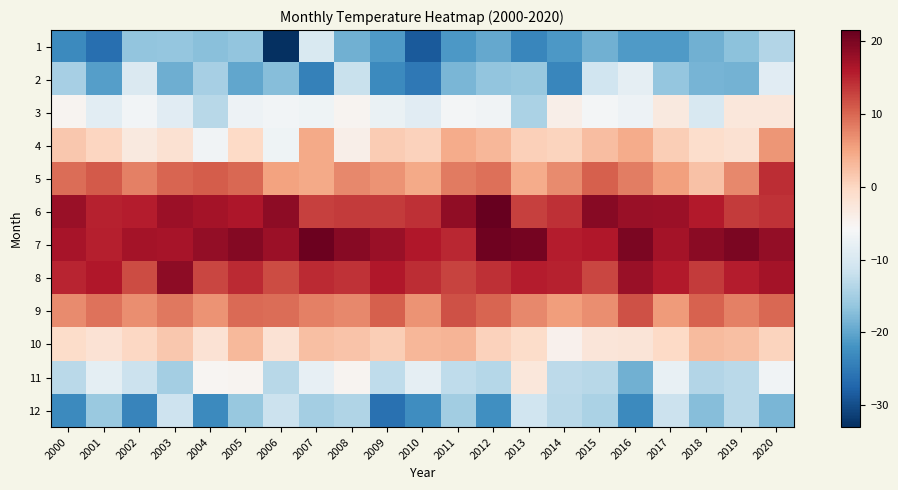

Reading left to right, what are all the values shown in this chart?

1: 2000=-23.1	2001=-26.3	2002=-16.5	2003=-16.2	2004=-17.1	2005=-16.5	2006=-33.0	2007=-9.8	2008=-18.8	2009=-21.2	2010=-28.6	2011=-21.3	2012=-19.6	2013=-23.5	2014=-21.3	2015=-18.9	2016=-21.2	2017=-21.1	2018=-18.8	2019=-17.0	2020=-13.7
2: 2000=-14.9	2001=-20.7	2002=-9.6	2003=-19.0	2004=-14.7	2005=-19.9	2006=-17.4	2007=-24.1	2008=-11.8	2009=-23.2	2010=-25.3	2011=-18.1	2012=-16.5	2013=-16.0	2014=-23.6	2015=-11.1	2016=-8.2	2017=-16.3	2018=-18.4	2019=-18.6	2020=-8.9
3: 2000=-5.1	2001=-8.7	2002=-6.4	2003=-8.9	2004=-13.3	2005=-7.2	2006=-6.5	2007=-6.9	2008=-5.1	2009=-7.5	2010=-8.8	2011=-6.3	2012=-6.8	2013=-14.4	2014=-4.1	2015=-6.3	2016=-7.1	2017=-3.0	2018=-10.1	2019=-2.6	2020=-2.6
4: 2000=1.5	2001=0.2	2002=-3.0	2003=-1.6	2004=-6.7	2005=-0.4	2006=-7.0	2007=4.6	2008=-4.1	2009=1.1	2010=0.5	2011=4.3	2012=3.2	2013=0.8	2014=0.4	2015=2.6	2016=4.3	2017=1.0	2018=-1.0	2019=-1.5	2020=6.2
5: 2000=9.5	2001=10.9	2002=8.0	2003=10.2	2004=10.7	2005=9.9	2006=5.2	2007=4.6	2008=7.3	2009=6.5	2010=4.6	2011=8.5	2012=9.2	2013=4.3	2014=7.2	2015=10.5	2016=8.3	2017=5.5	2018=2.2	2019=7.4	2020=14.4
6: 2000=17.7	2001=15.3	2002=15.6	2003=17.5	2004=16.9	2005=16.2	2006=18.7	2007=12.8	2008=13.2	2009=13.4	2010=14.2	2011=18.4	2012=21.5	2013=12.9	2014=14.2	2015=19.0	2016=17.7	2017=17.6	2018=15.9	2019=13.2	2020=14.0
7: 2000=16.8	2001=15.4	2002=17.0	2003=16.8	2004=18.1	2005=19.2	2006=17.6	2007=21.0	2008=19.0	2009=17.7	2010=16.1	2011=14.7	2012=20.7	2013=20.4	2014=15.7	2015=16.1	2016=19.8	2017=17.0	2018=18.9	2019=20.0	2020=18.3
8: 2000=15.1	2001=16.0	2002=12.1	2003=18.6	2004=12.4	2005=14.5	2006=12.1	2007=14.5	2008=14.0	2009=16.0	2010=14.3	2011=12.6	2012=14.2	2013=15.6	2014=15.2	2015=12.4	2016=17.8	2017=15.9	2018=13.4	2019=15.7	2020=16.9
9: 2000=7.2	2001=9.1	2002=6.9	2003=8.6	2004=6.4	2005=9.7	2006=9.4	2007=8.0	2008=7.4	2009=10.5	2010=6.5	2011=11.5	2012=10.1	2013=7.4	2014=5.7	2015=6.9	2016=11.5	2017=5.9	2018=10.3	2019=8.0	2020=9.9
10: 2000=-0.8	2001=-1.8	2002=-0.1	2003=1.7	2004=-1.8	2005=3.0	2006=-1.9	2007=2.4	2008=2.1	2009=0.9	2010=3.4	2011=3.5	2012=0.5	2013=-0.8	2014=-4.6	2015=-2.4	2016=-2.3	2017=-0.4	2018=2.9	2019=2.4	2020=0.4
11: 2000=-13.2	2001=-8.5	2002=-11.7	2003=-15.0	2004=-5.3	2005=-5.0	2006=-13.4	2007=-7.9	2008=-5.1	2009=-12.7	2010=-8.2	2011=-12.7	2012=-13.6	2013=-2.7	2014=-12.9	2015=-13.3	2016=-18.8	2017=-7.8	2018=-13.8	2019=-13.0	2020=-6.7
12: 2000=-23.1	2001=-15.8	2002=-23.7	2003=-11.3	2004=-23.1	2005=-16.0	2006=-11.7	2007=-15.0	2008=-13.9	2009=-26.1	2010=-22.7	2011=-15.3	2012=-22.5	2013=-11.1	2014=-13.0	2015=-14.3	2016=-23.0	2017=-11.7	2018=-17.3	2019=-13.2	2020=-18.2